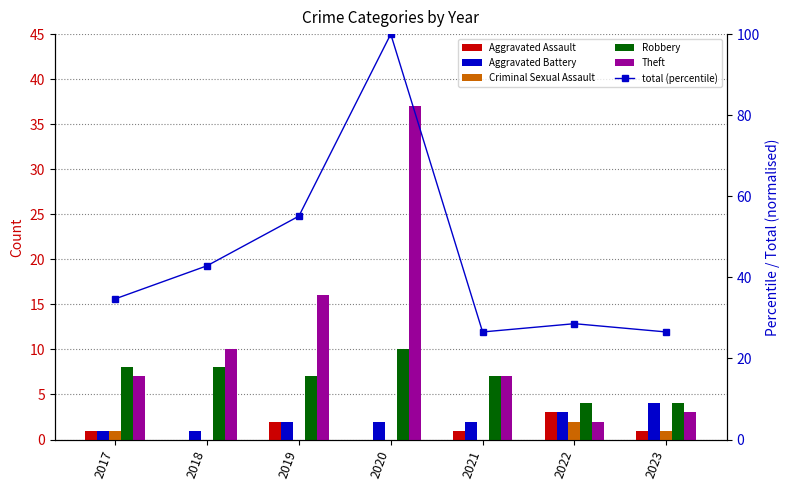

What is the difference between the second highest and minimum values in the Theft series?

14.0